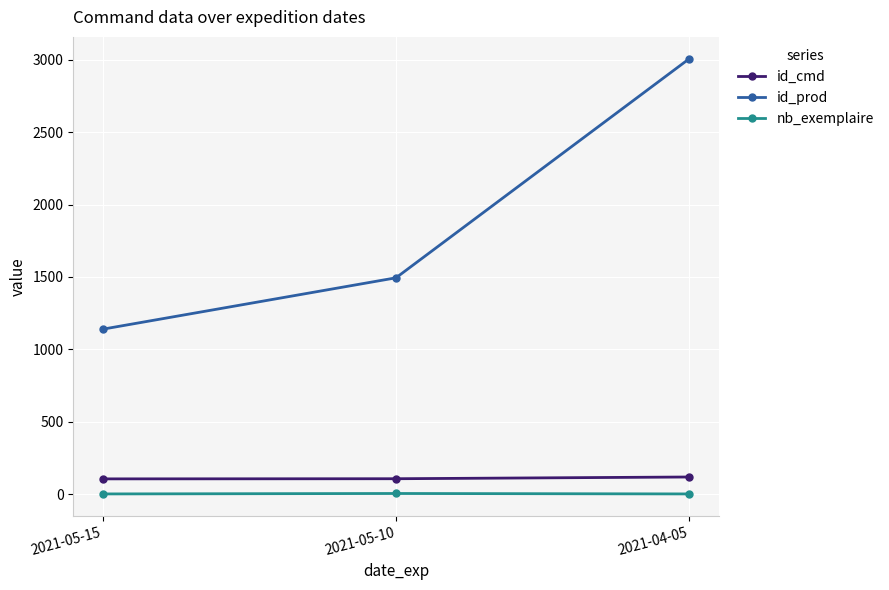

What is the highest value of the nb_exemplaire series?

4